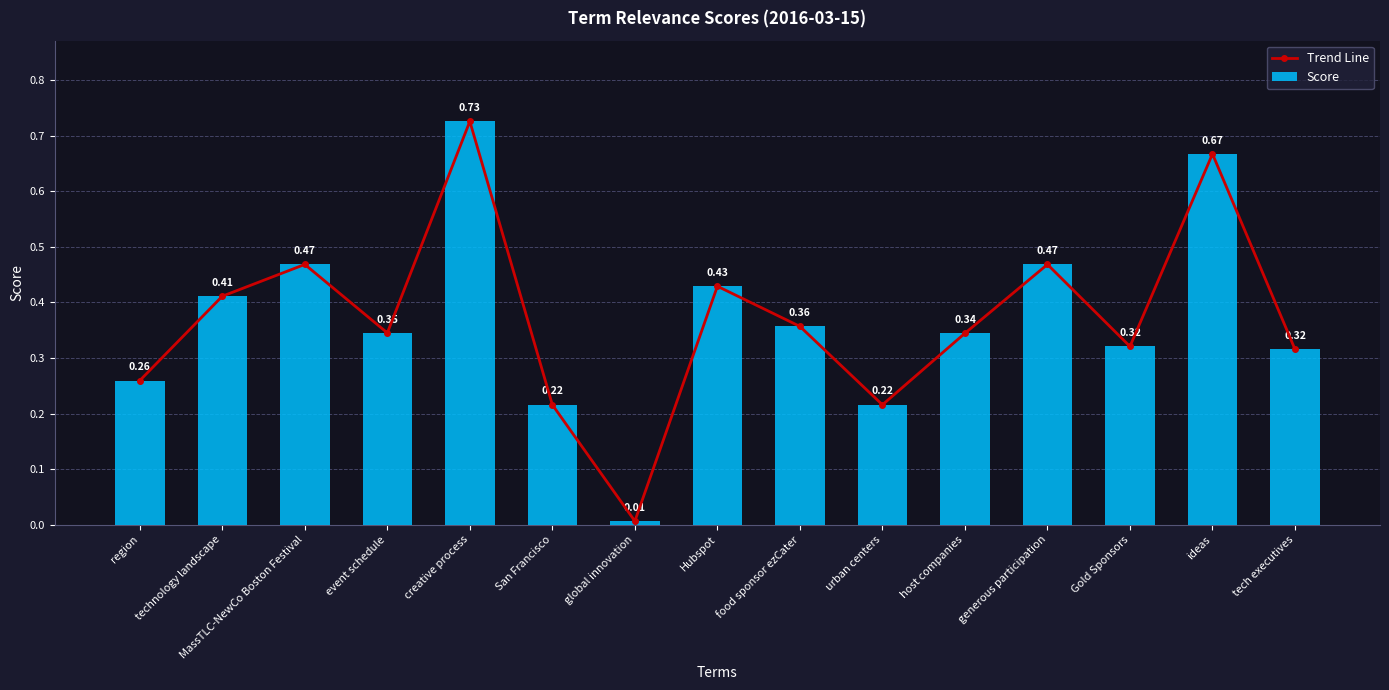

What is the difference between the maximum and minimum values in the Score series?

0.7